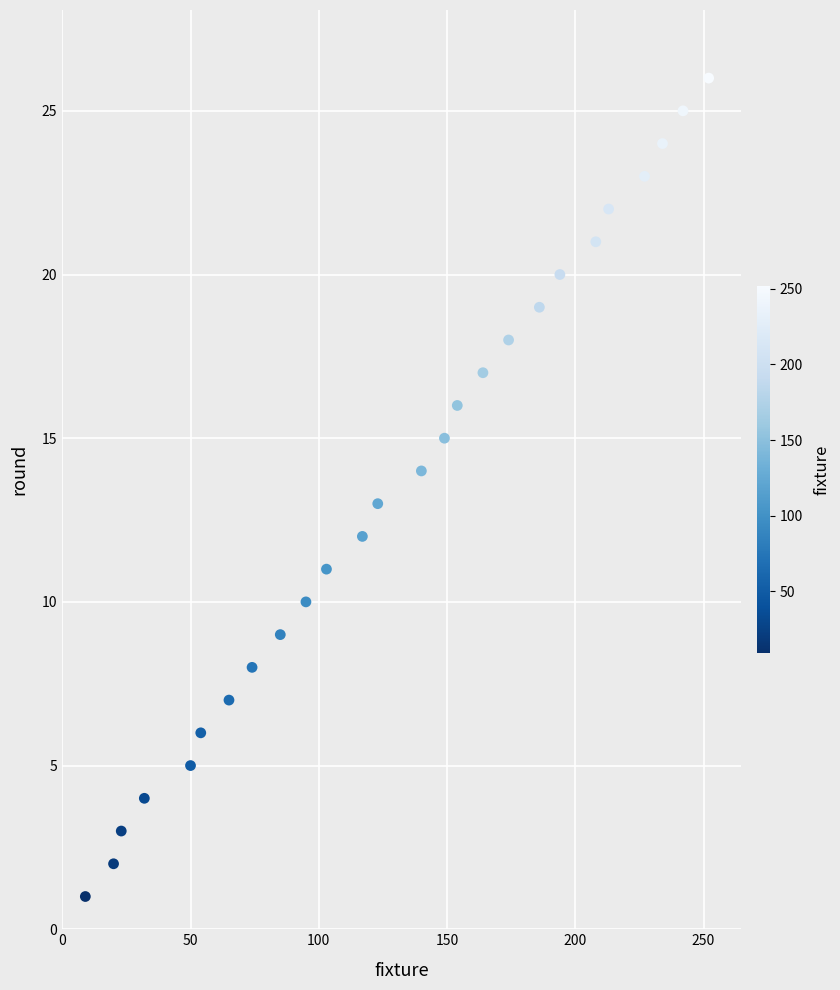

What is the range of X values (max minus min)?

243